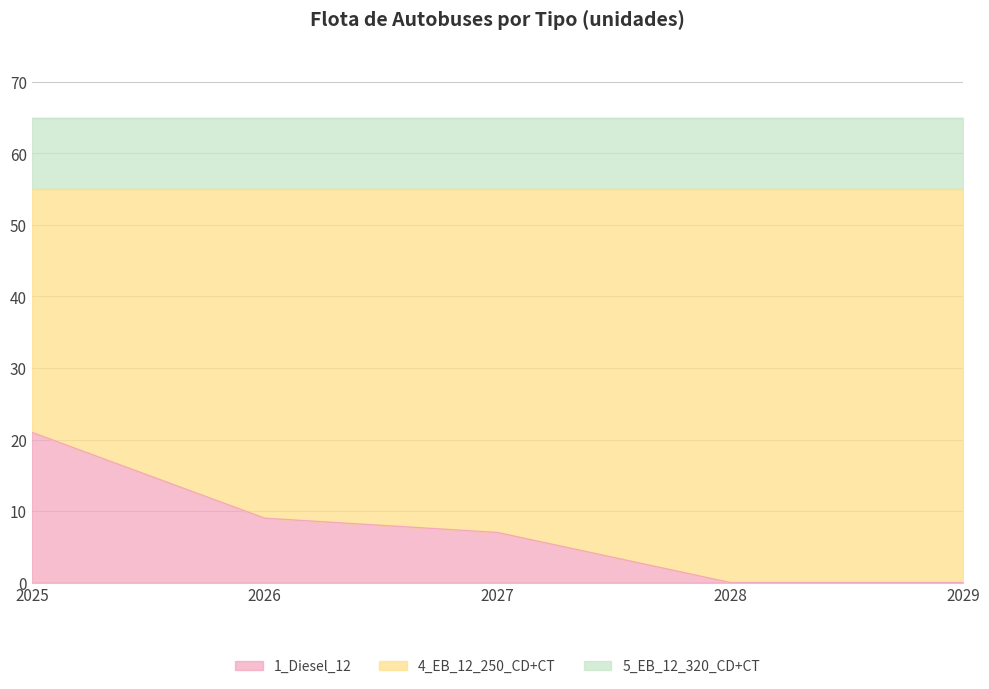

How many values in the 1_Diesel_12 series are below 7?

2